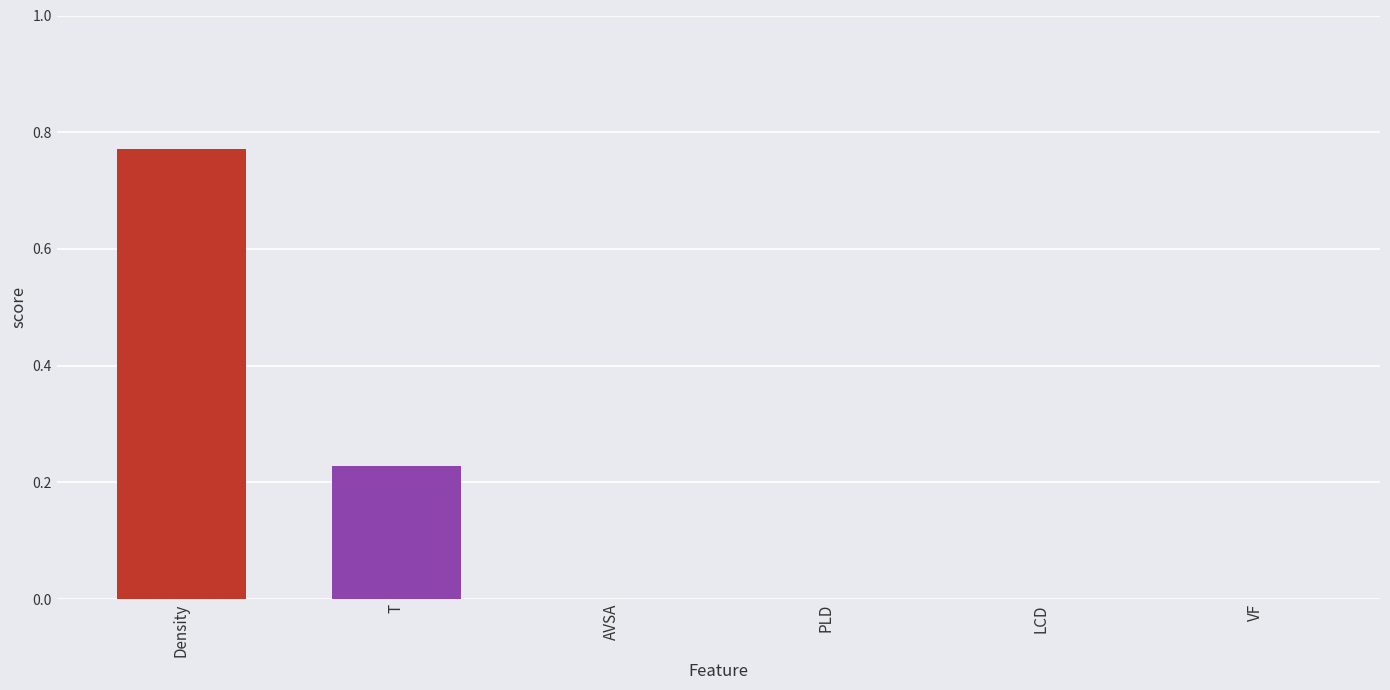

Which has a higher value, PLD or T?

T